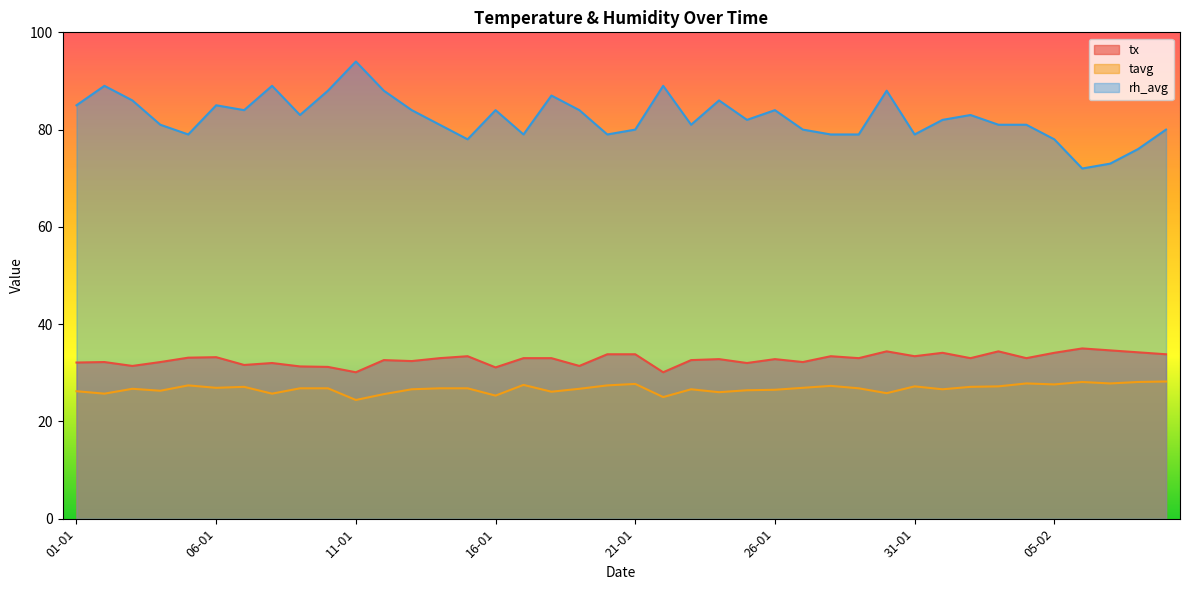

Does the chart have visible grid lines?

No